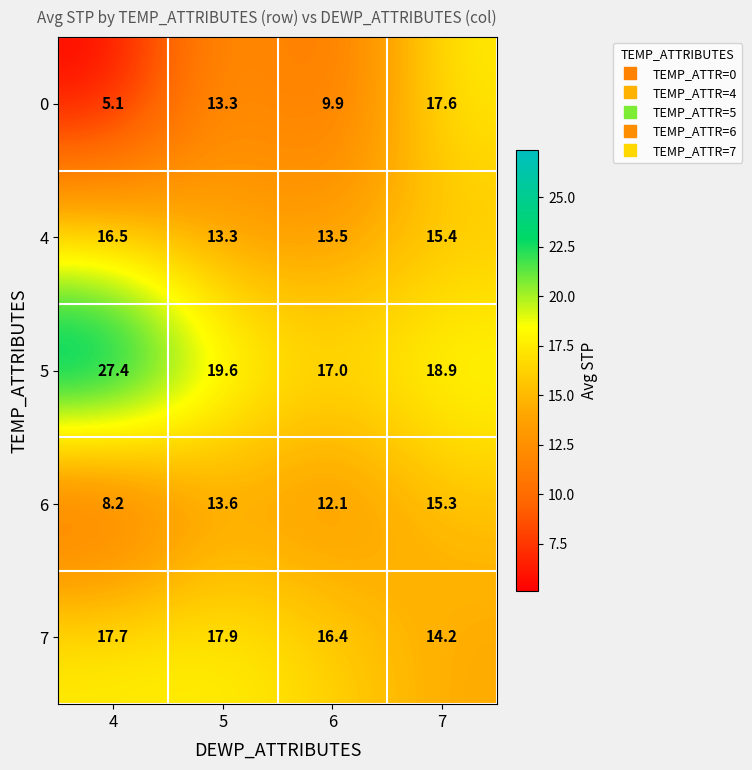

How many values in the 6 series exceed 13?

2